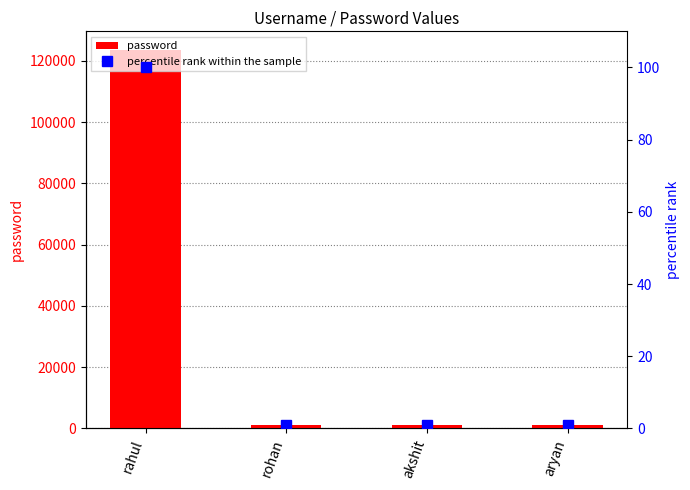

What is the value of the percentile rank within the sample bar at the 4th from the left?

1.0